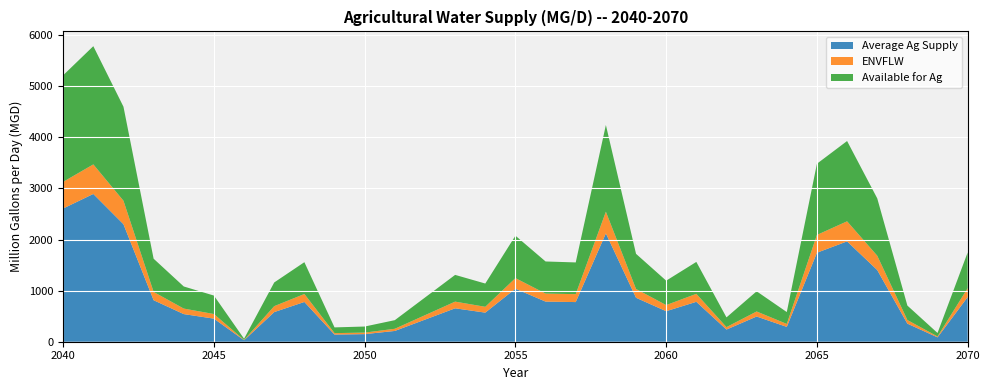

Reading left to right, list all the values displayed in this chart.

Average Ag Supply: 2606.9	2891.3	2298.9	812.0	540.5	451.5	29.2	579.8	778.2	140.2	148.6	211.0	432.3	653.8	569.2	1037.4	785.1	775.7	2119.9	859.9	597.3	780.9	238.1	493.3	290.2	1741.3	1963.4	1402.8	353.6	85.6	874.1
ENVFLW: 521.4	578.3	459.8	162.4	108.1	90.3	5.8	116.0	155.6	28.0	29.7	42.2	86.5	130.8	113.8	207.5	157.0	155.1	424.0	172.0	119.5	156.2	47.6	98.7	58.0	348.3	392.7	280.6	70.7	17.1	174.8
Available for Ag: 2085.6	2313.1	1839.2	649.6	432.4	361.2	23.4	463.8	622.5	112.1	118.9	168.8	345.8	523.0	455.4	829.9	628.0	620.6	1696.0	688.0	477.8	624.7	190.5	394.6	232.2	1393.1	1570.8	1122.2	282.9	68.5	699.3